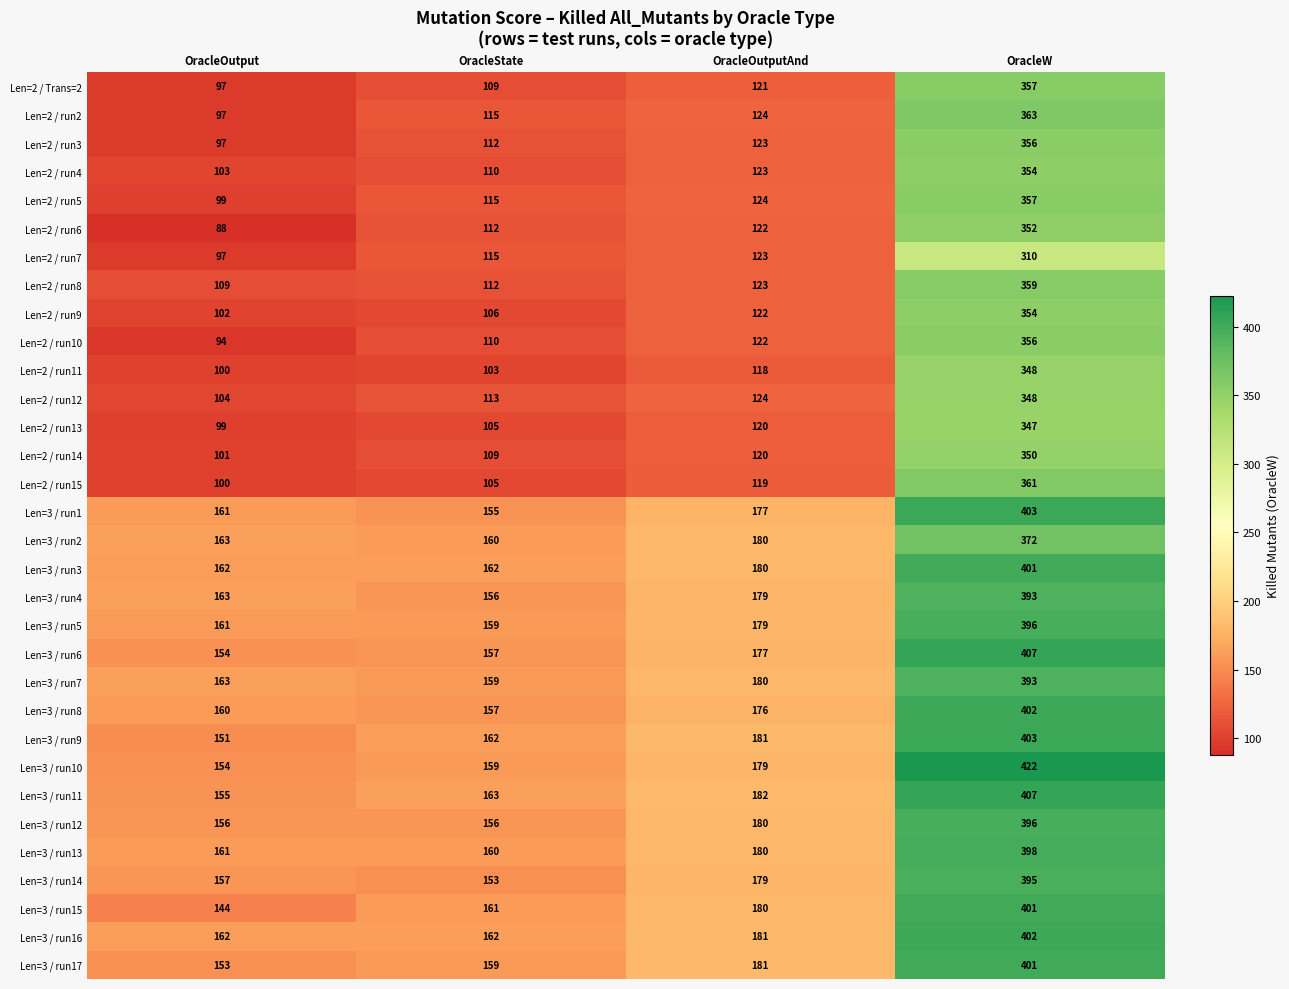

What is the difference between the highest and lowest values at OracleOutputAnd?

64